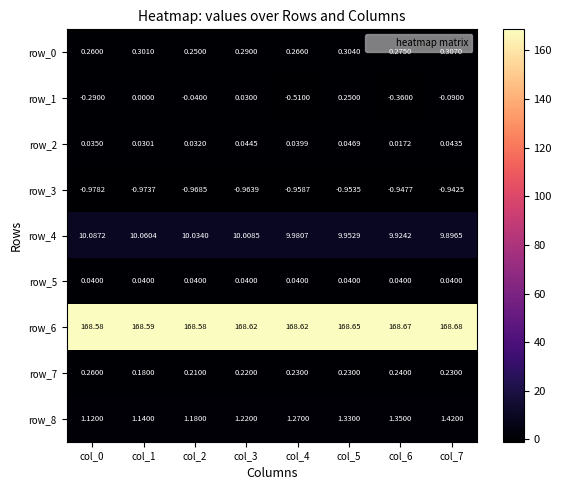

At which category is the sum across all series the highest?

col_5